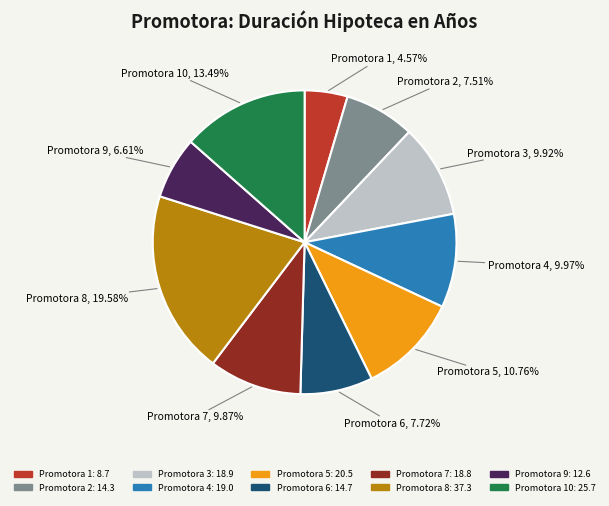

Is there a majority slice in this chart?

No